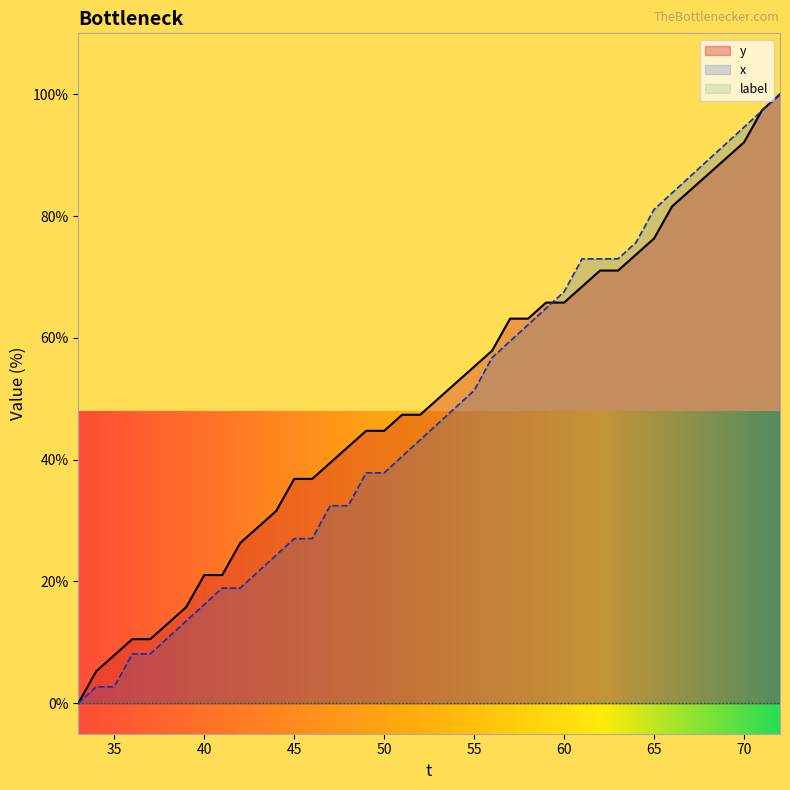

Reading left to right, extract all data points from this chart.

y: 33=0.0	34=5.3	35=7.9	36=10.5	37=10.5	38=13.2	39=15.8	40=21.1	41=21.1	42=26.3	43=28.9	44=31.6	45=36.8	46=36.8	47=39.5	48=42.1	49=44.7	50=44.7	51=47.4	52=47.4	53=50.0	54=52.6	55=55.3	56=57.9	57=63.2	58=63.2	59=65.8	60=65.8	61=68.4	62=71.1	63=71.1	64=73.7	65=76.3	66=81.6	67=84.2	68=86.8	69=89.5	70=92.1	71=97.4	72=100.0
x: 33=0.0	34=2.7	35=2.7	36=8.1	37=8.1	38=10.8	39=13.5	40=16.2	41=18.9	42=18.9	43=21.6	44=24.3	45=27.0	46=27.0	47=32.4	48=32.4	49=37.8	50=37.8	51=40.5	52=43.2	53=45.9	54=48.6	55=51.4	56=56.8	57=59.5	58=62.2	59=64.9	60=67.6	61=73.0	62=73.0	63=73.0	64=75.7	65=81.1	66=83.8	67=86.5	68=89.2	69=91.9	70=94.6	71=97.3	72=100.0